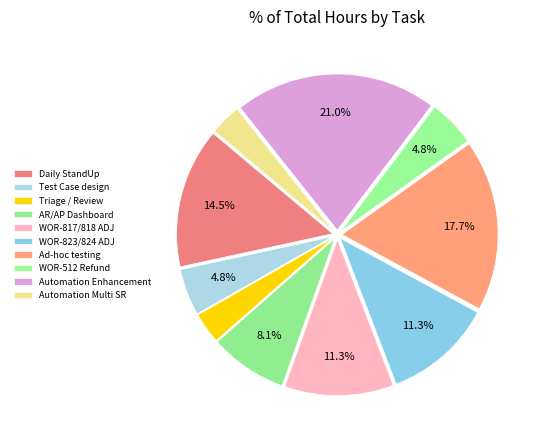

Combined, do Automation Enhancement and Automation Multi SR account for over 50%?

No